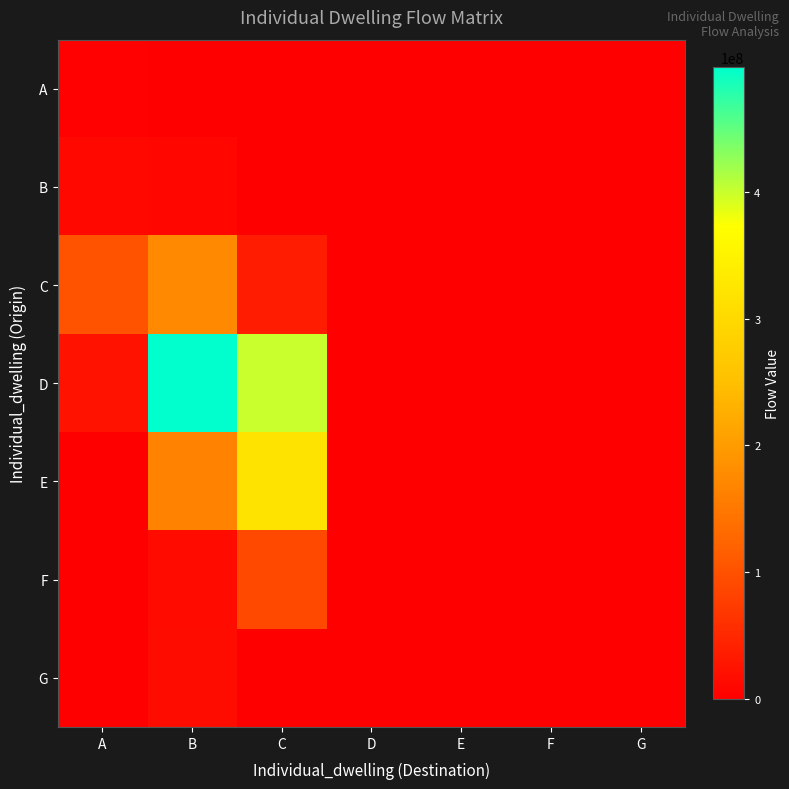

List the series in order of their peak value, highest first.

D, E, C, F, G, B, A